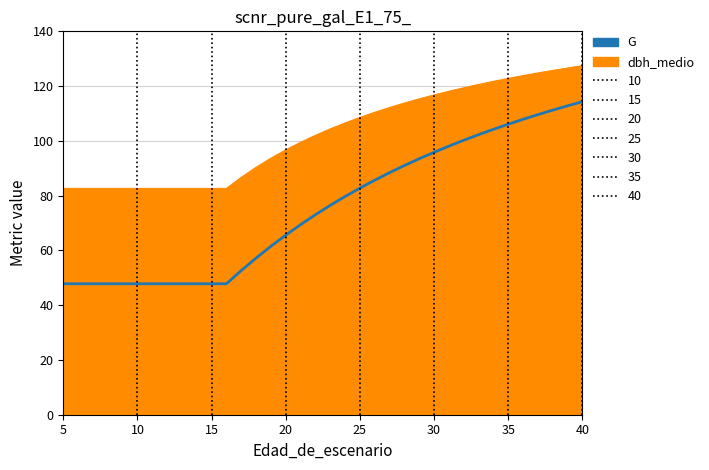

What is the greatest value displayed?

127.4